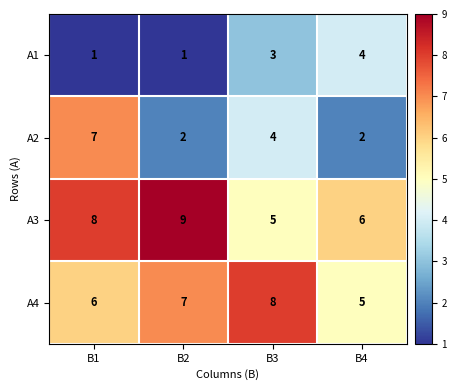

Which series has the largest total across all categories?

A3